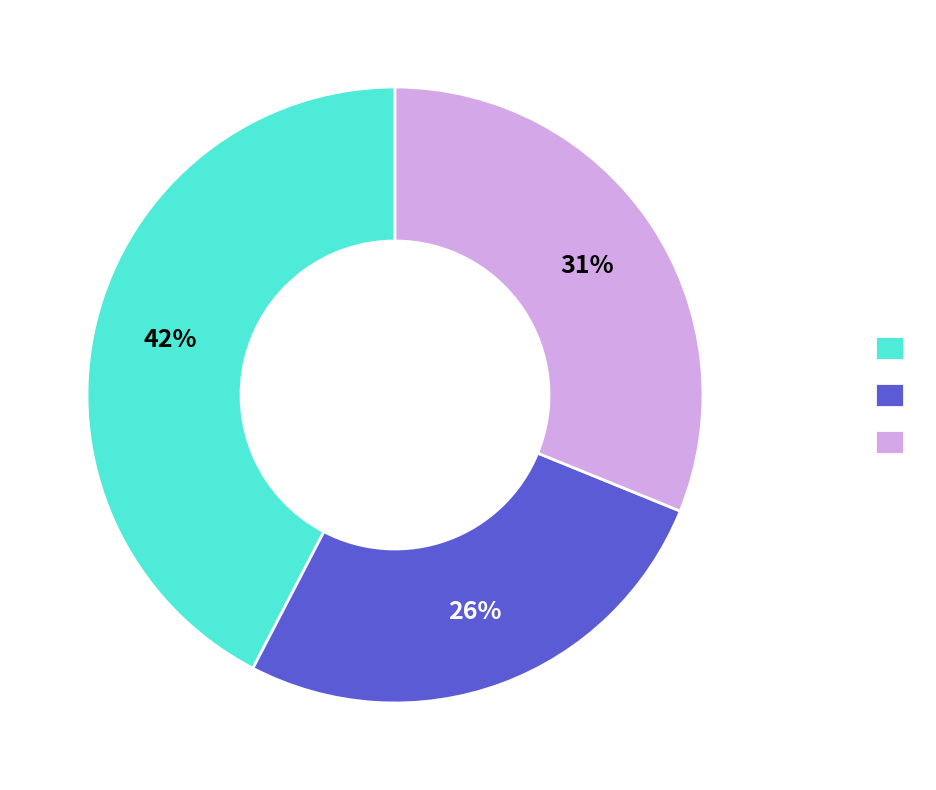

Is there any slice that represents more than half of the pie?

No